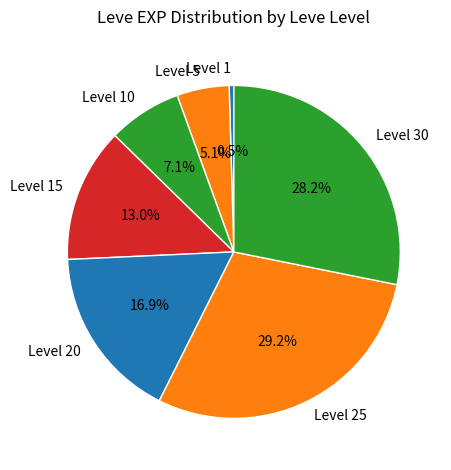

What percentage do Level 5 and Level 25 together represent?

34.3%